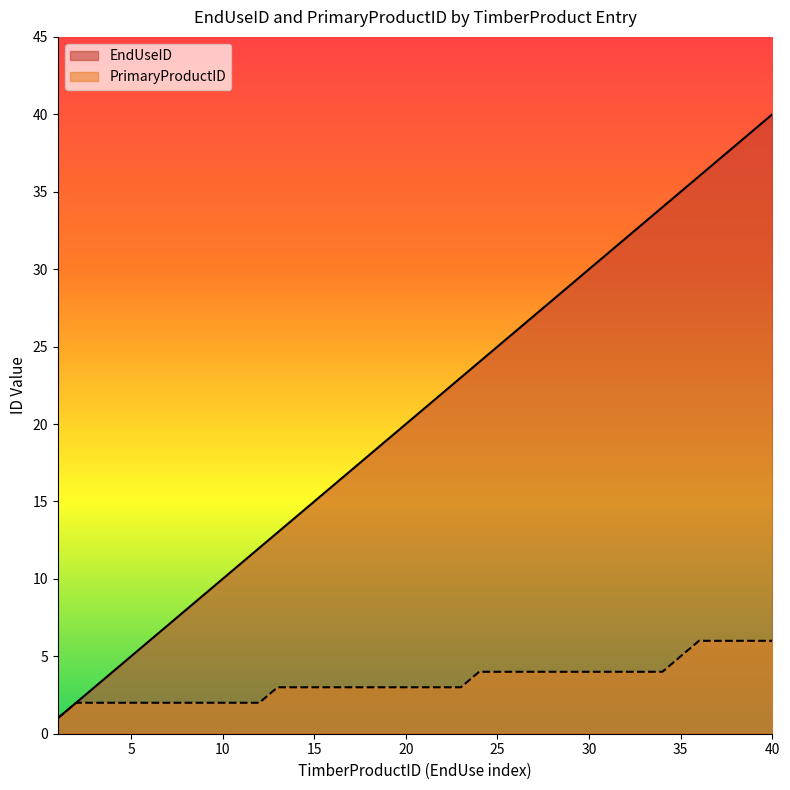

What are all the series names shown in the legend?

EndUseID, PrimaryProductID